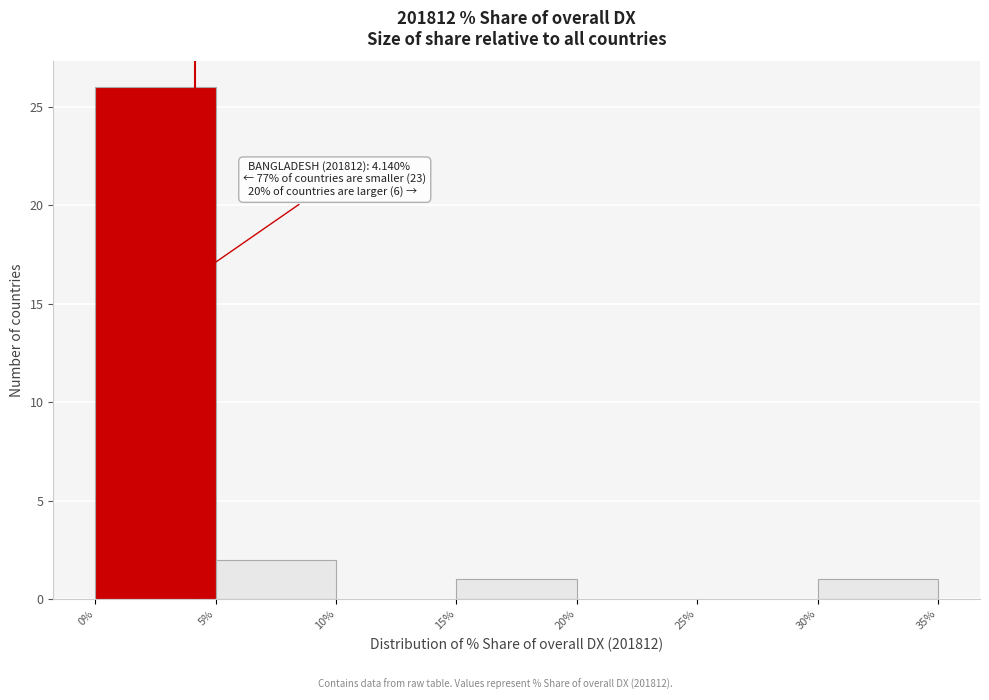

Over which range of the x-axis is the bar tallest?

0% to 5%